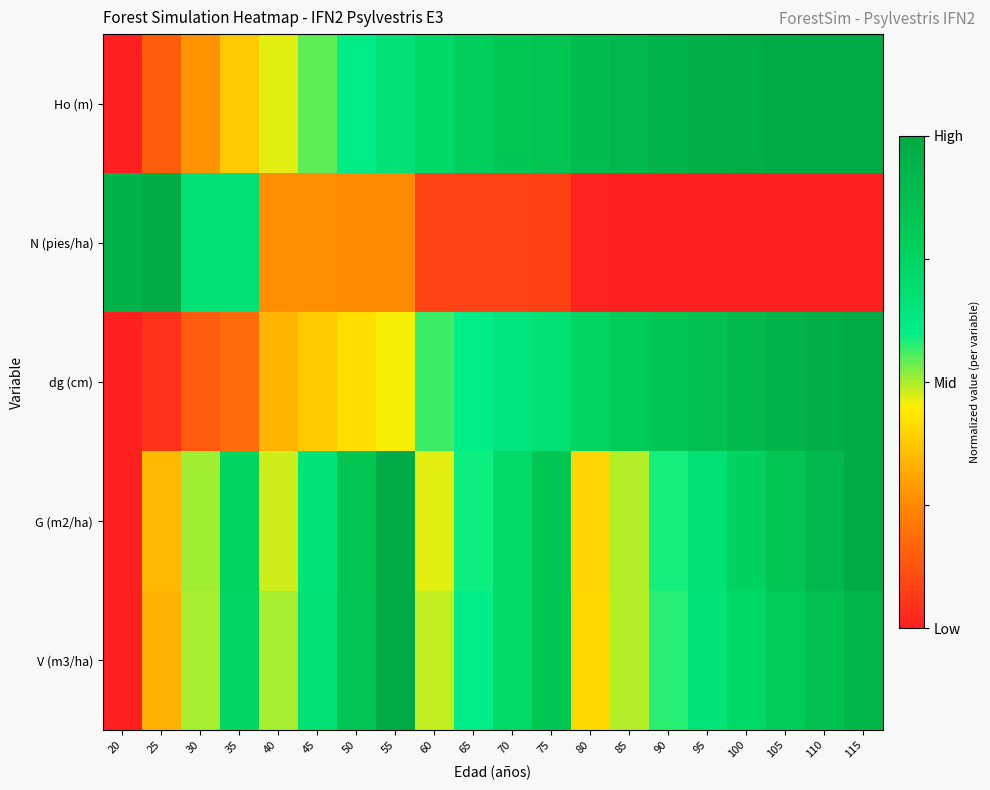

Between 115 and 65, which is larger?

115